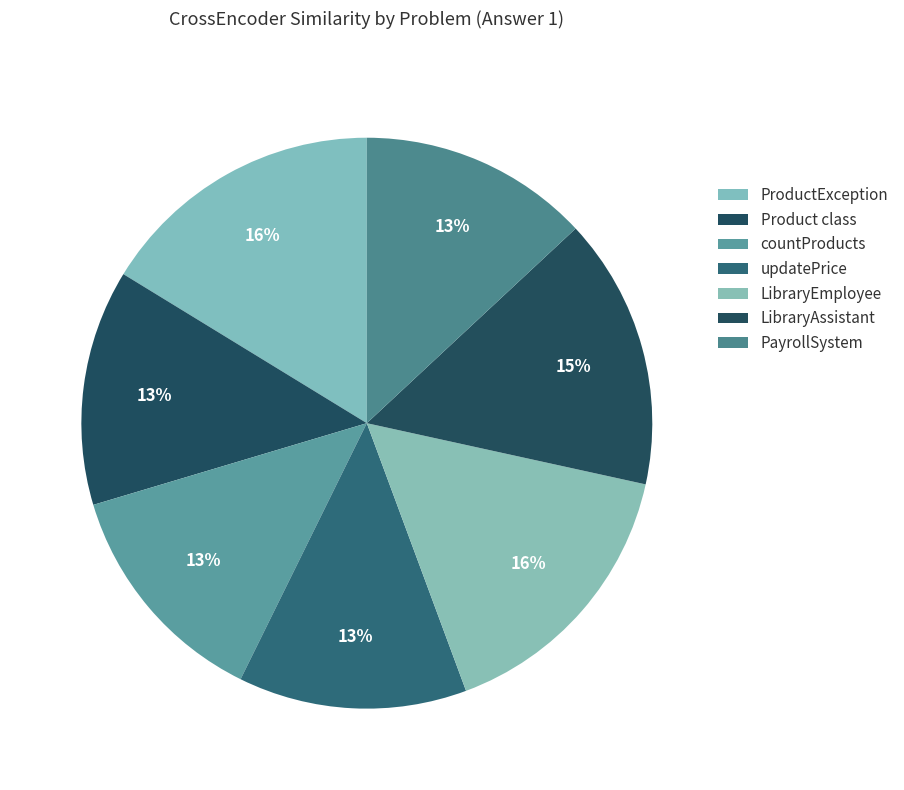

The Product class slice represents 20% of the pie. True or false?

False